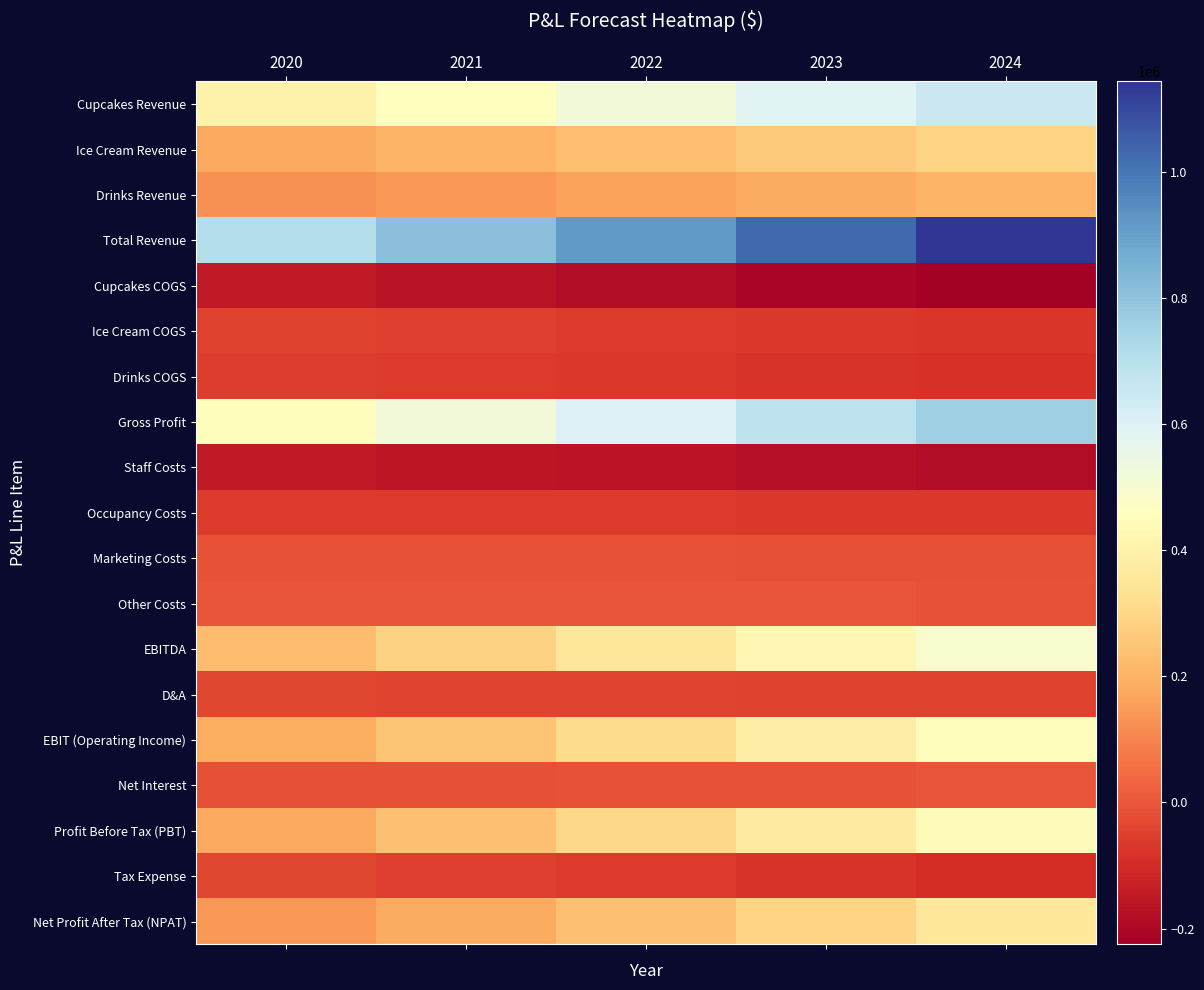

Reading left to right, list all the values displayed in this chart.

Cupcakes Revenue: 2020=400000.0	2021=457600.0	2022=518735.4	2023=582643.6	2024=648365.8
Ice Cream Revenue: 2020=180000.0	2021=205920.0	2022=233430.9	2023=262189.6	2024=291764.6
Drinks Revenue: 2020=125000.0	2021=143000.0	2022=162104.8	2023=182076.1	2024=202614.3
Total Revenue: 2020=705000.0	2021=806520.0	2022=914271.1	2023=1026909.3	2024=1142744.6
Cupcakes COGS: 2020=-150000.0	2021=-168300.0	2022=-187115.9	2023=-206126.9	2024=-224966.9
Ice Cream COGS: 2020=-48000.0	2021=-53856.0	2022=-59877.1	2023=-65960.6	2024=-71989.4
Drinks COGS: 2020=-55000.0	2021=-61710.0	2022=-68609.2	2023=-75579.9	2024=-82487.9
Gross Profit: 2020=452000.0	2021=522654.0	2022=598668.8	2023=679241.9	2024=763300.4
Staff Costs: 2020=-150000.0	2021=-157500.0	2022=-165375.0	2023=-173643.8	2024=-182325.9
Occupancy Costs: 2020=-60000.0	2021=-61800.0	2022=-63654.0	2023=-65563.6	2024=-67530.5
Marketing Costs: 2020=-10000.0	2021=-10500.0	2022=-11025.0	2023=-11576.2	2024=-12155.1
Other Costs: 2020=-5000.0	2021=-5250.0	2022=-5512.5	2023=-5788.1	2024=-6077.5
EBITDA: 2020=227000.0	2021=287604.0	2022=353102.3	2023=422670.1	2024=495211.4
D&A: 2020=-35250.0	2021=-38309.7	2022=-41142.2	2023=-43643.6	2024=-45709.8
EBIT (Operating Income): 2020=191750.0	2021=249294.3	2022=311960.2	2023=379026.5	2024=449501.6
Net Interest: 2020=-15850.0	2021=-13908.6	2022=-11256.0	2023=-7820.8	2024=-3539.5
Profit Before Tax (PBT): 2020=175900.0	2021=235385.7	2022=300704.2	2023=371205.7	2024=445962.1
Tax Expense: 2020=-36939.0	2021=-49431.0	2022=-63147.9	2023=-77953.2	2024=-93652.0
Net Profit After Tax (NPAT): 2020=138961.0	2021=185954.7	2022=237556.3	2023=293252.5	2024=352310.1